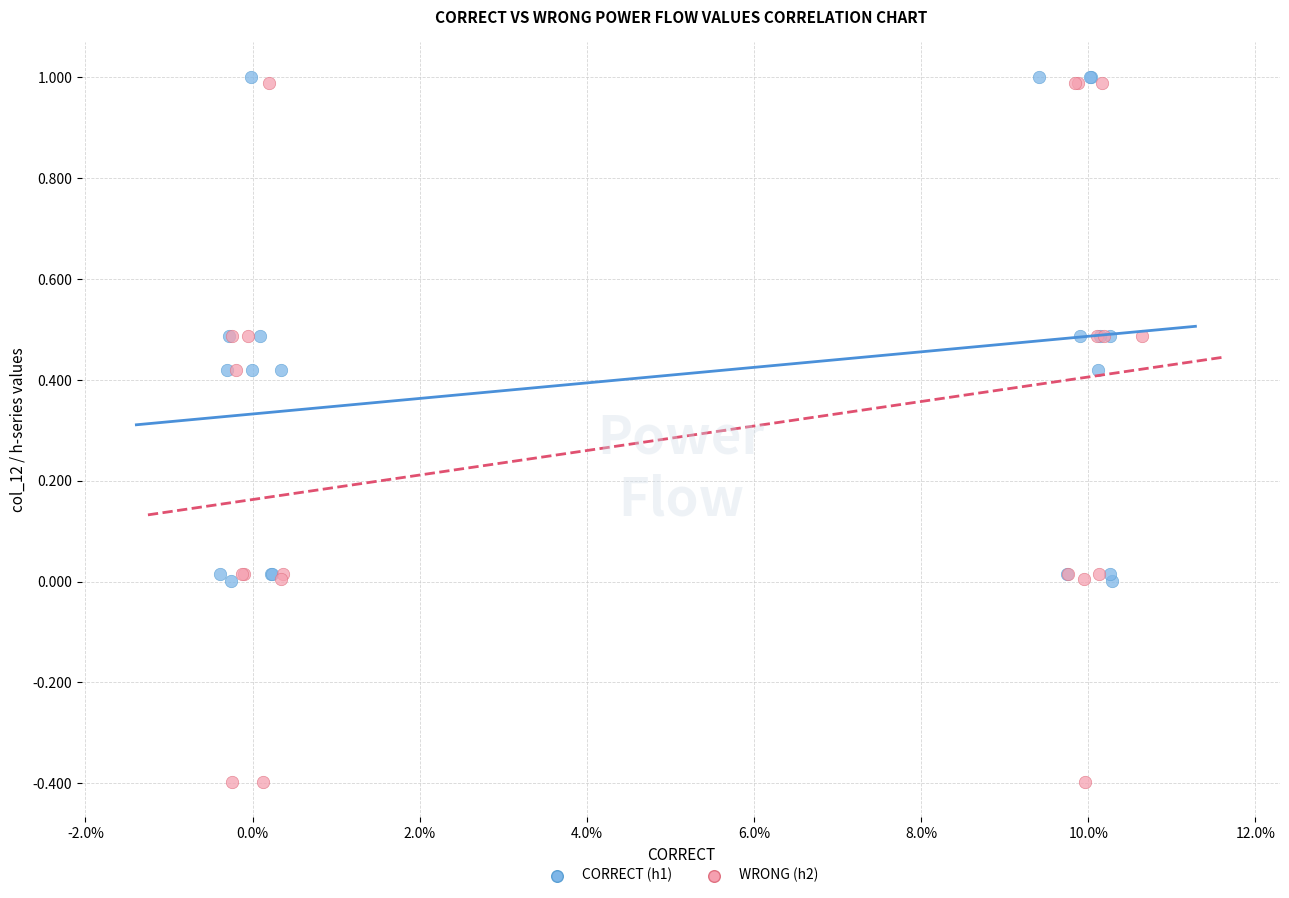

Which series reaches the minimum Y coordinate?

WRONG (h2)